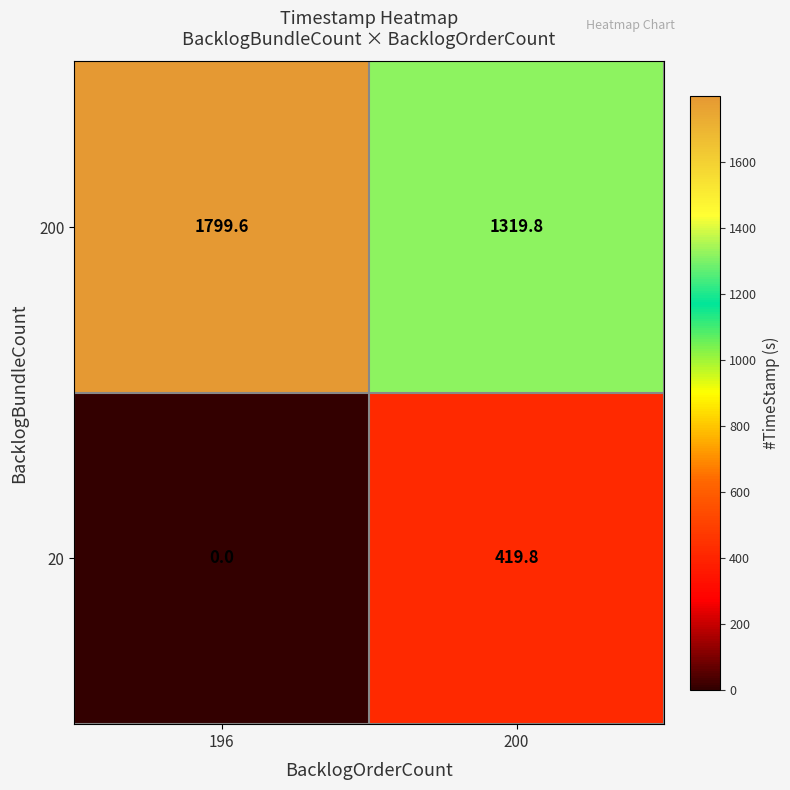

Between 196 and 200, which series saw the biggest shift?

200